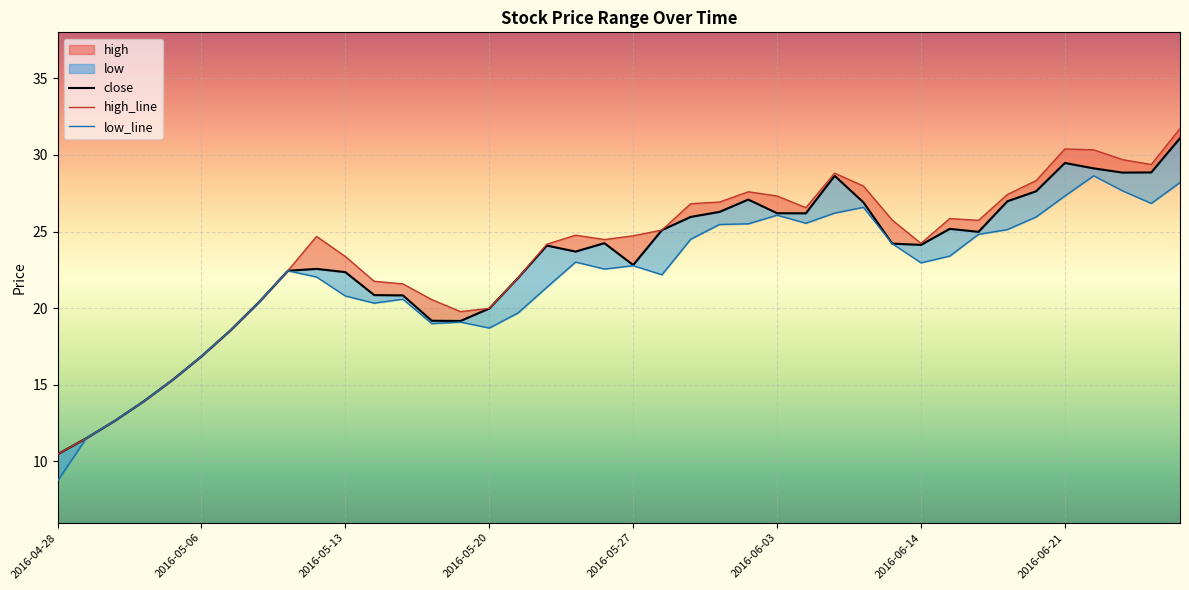

True or false: close and low_line cross at least once.

False